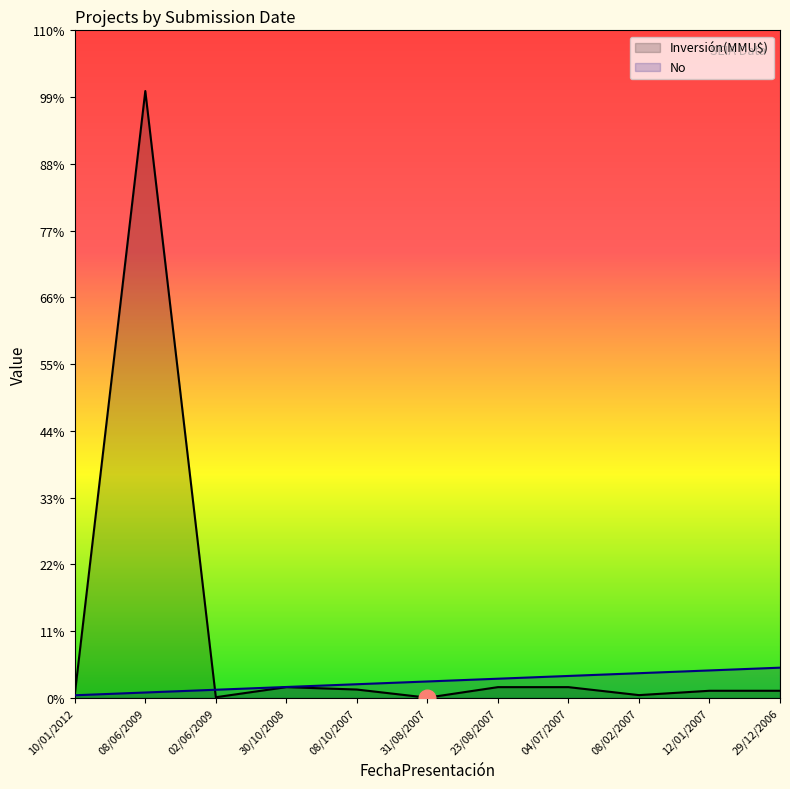

At how many categories does at least one series exceed 16323?

1